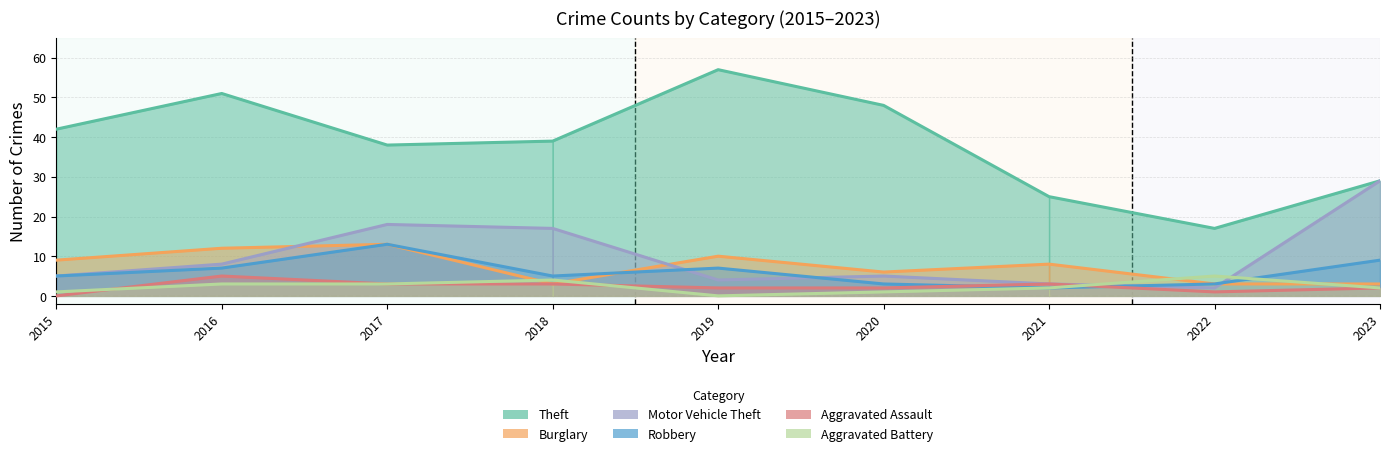

What is the total value across all series at 2017?

88